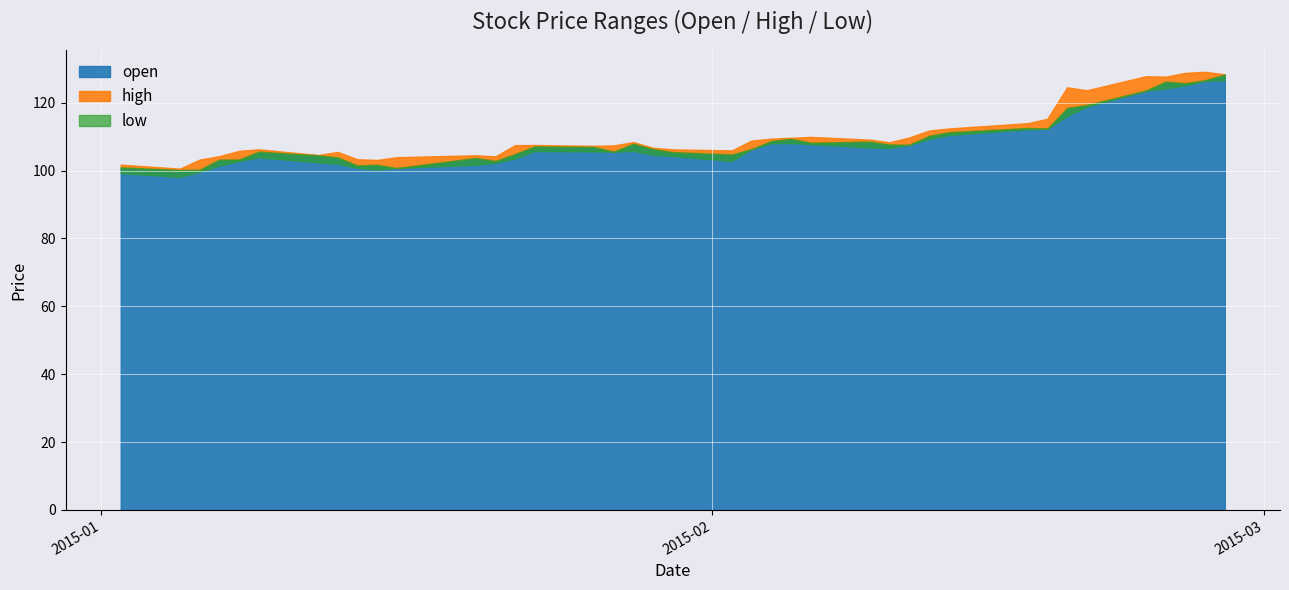

What is the value of the high point at the 32nd from the left?

115.3